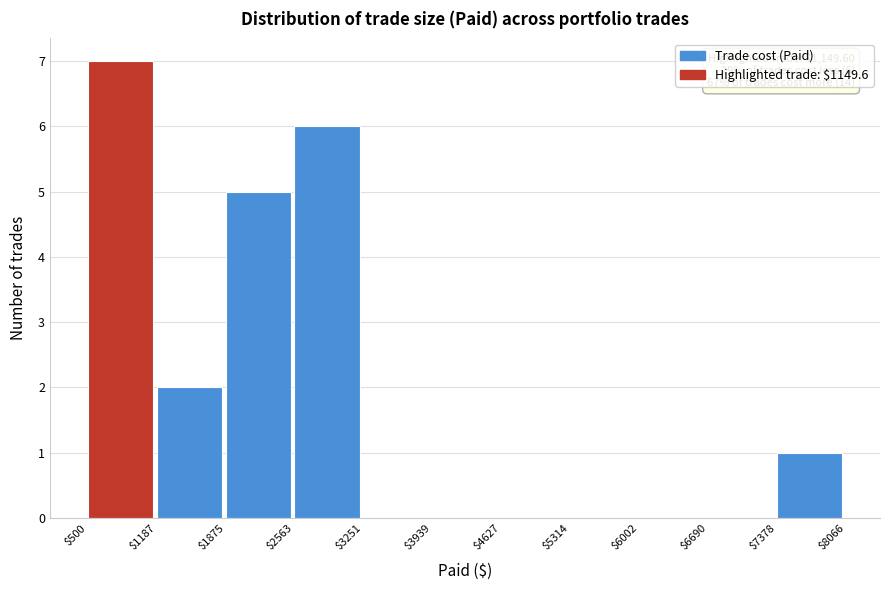

Over which range of the x-axis is the bar tallest?

$500 to $1187